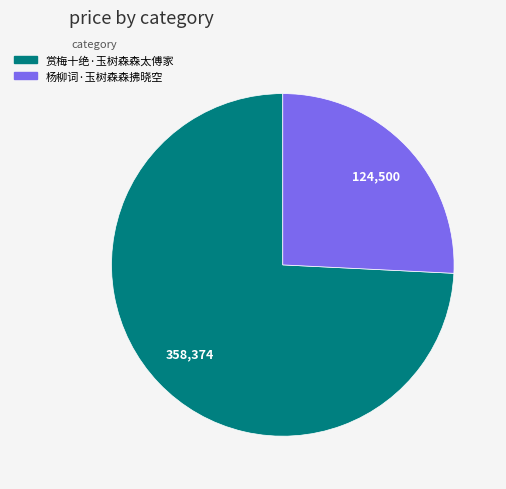

Count the number of slices in the pie.

2